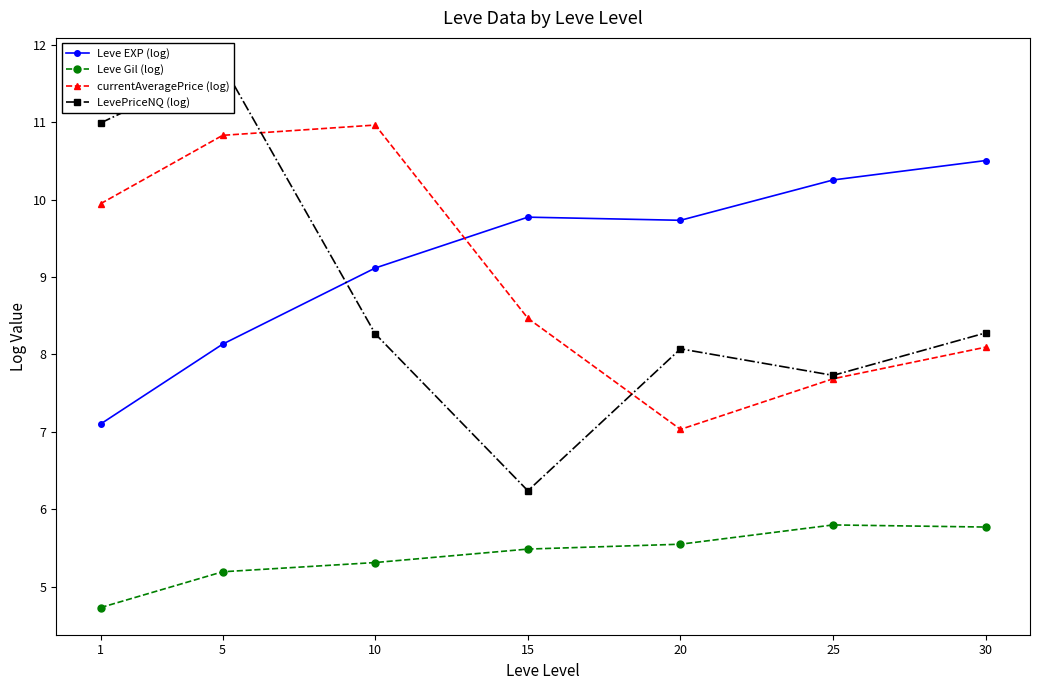

Rank the series by their maximum value, from highest to lowest.

LevePriceNQ (log), currentAveragePrice (log), Leve EXP (log), Leve Gil (log)